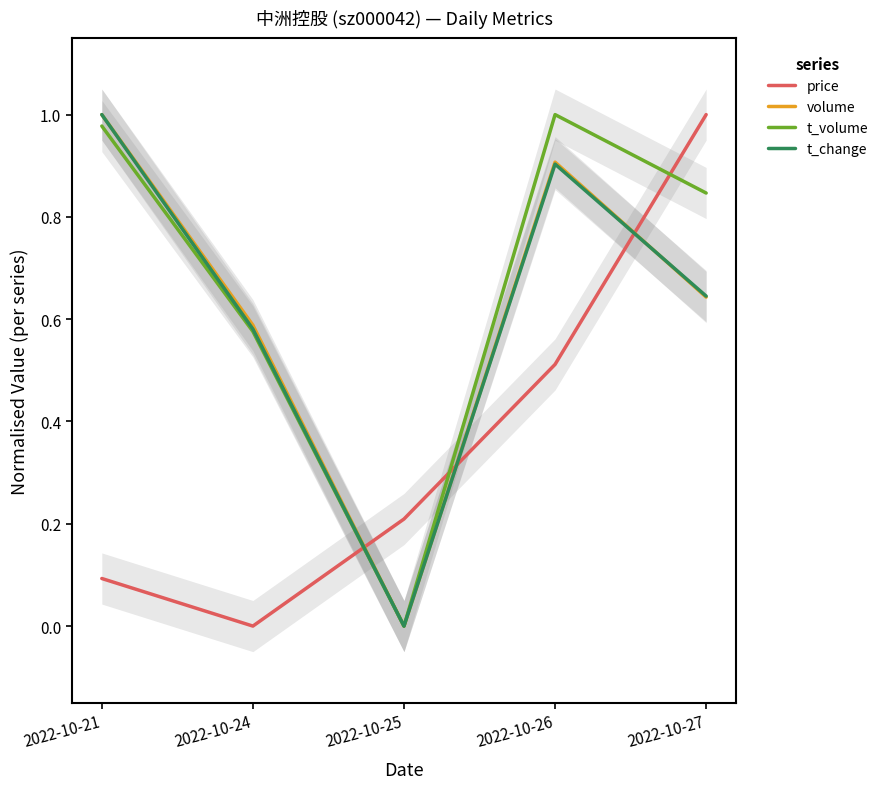

What value does the volume series have at 2022-10-21?

1.0